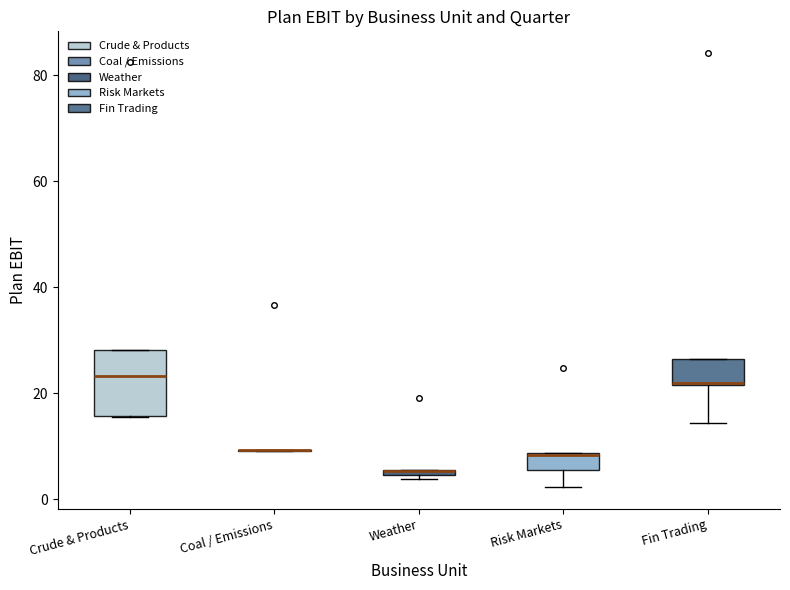

Comparing the boxes themselves (not the whiskers), which one is the tallest?

Crude & Products